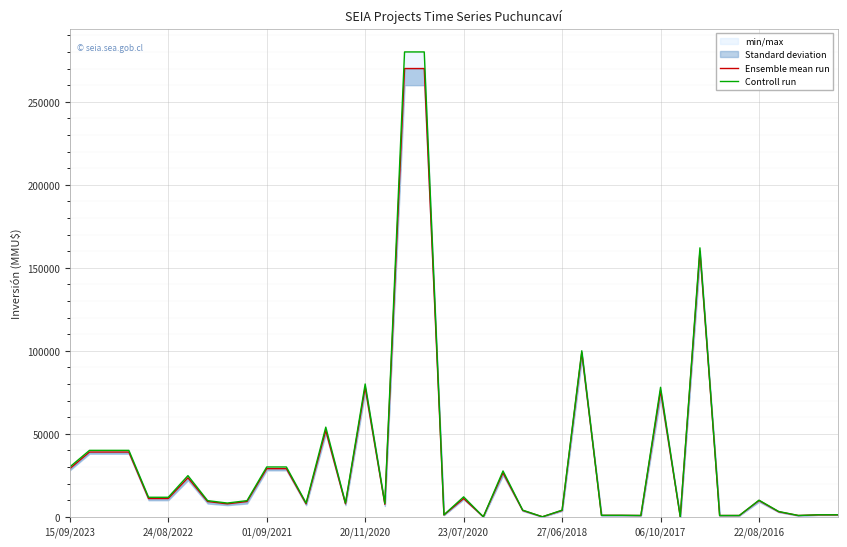

True or false: Controll run and Ensemble mean run cross at least once.

False